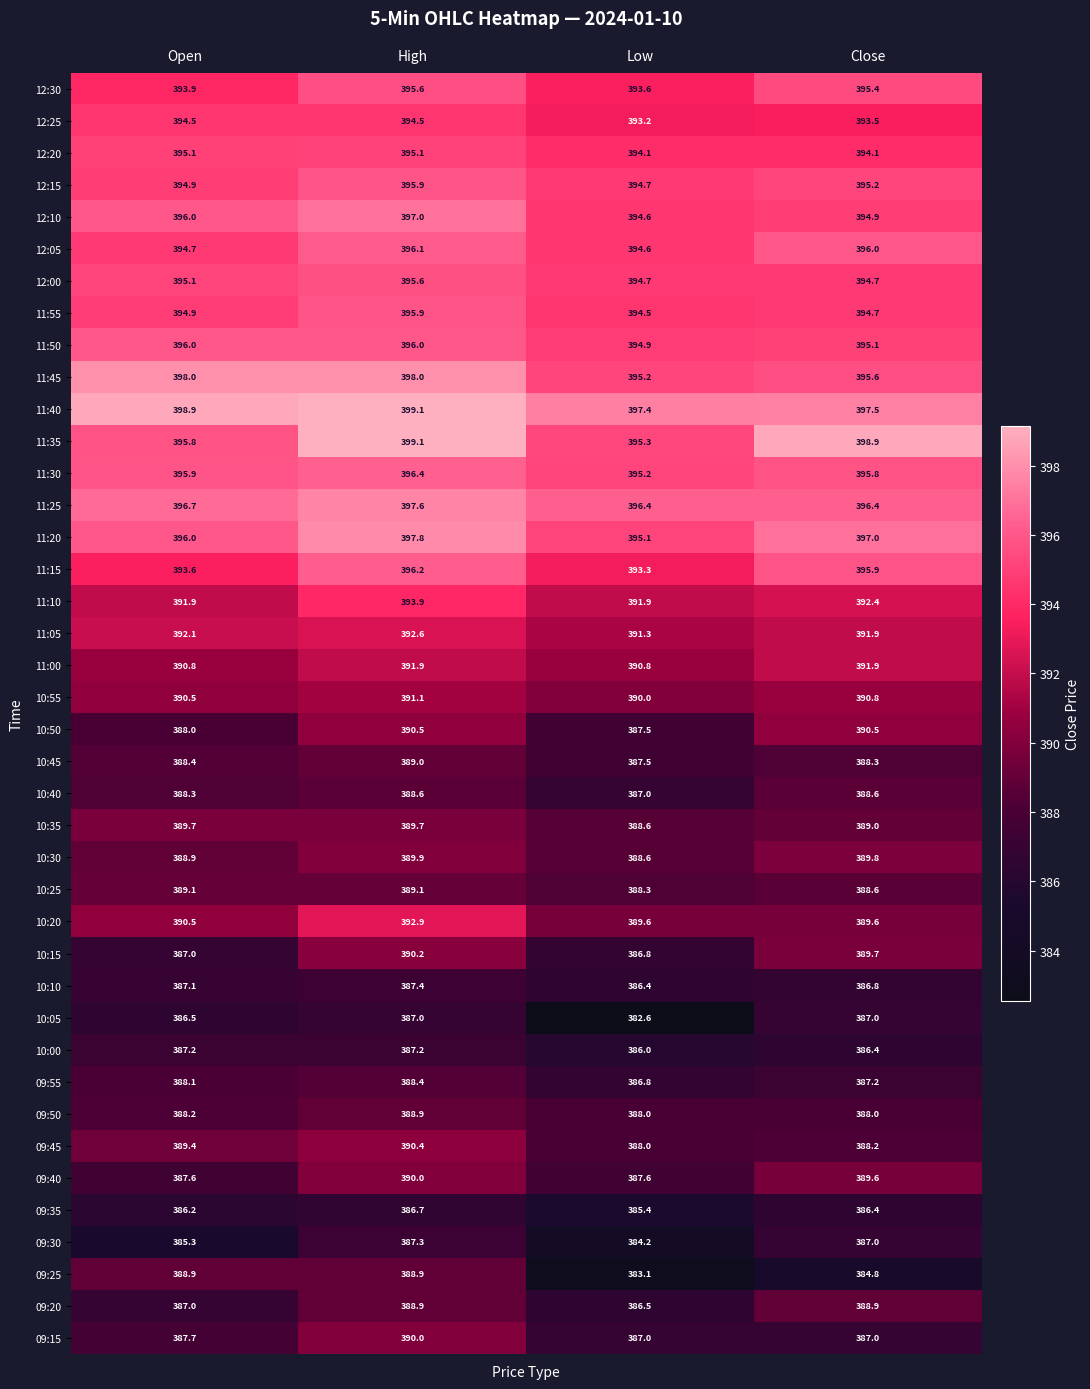

Which series changed the most between High and Low?

09:25